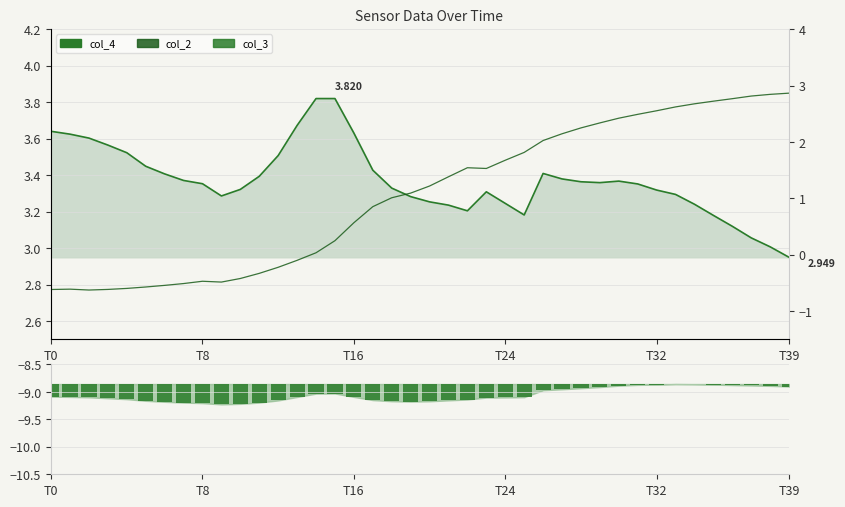

What is the label of the 10th bar from the right?

30